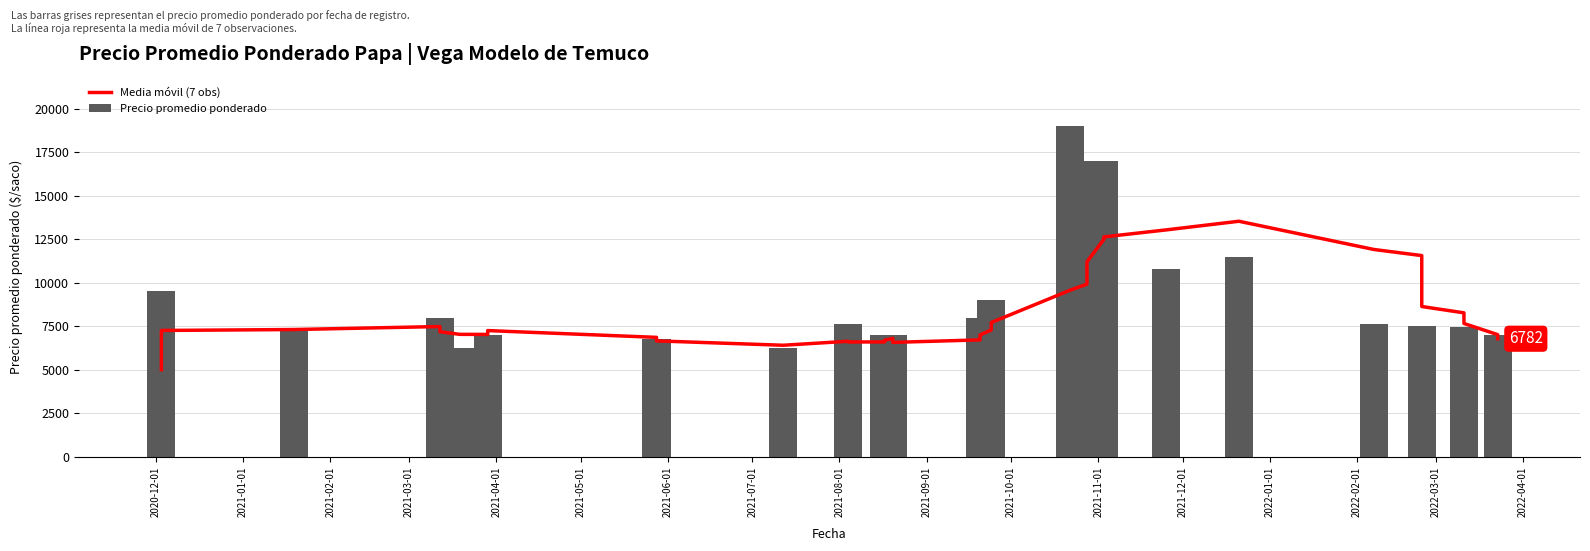

What are all the series names shown in the legend?

Media móvil (7 obs), Precio promedio ponderado